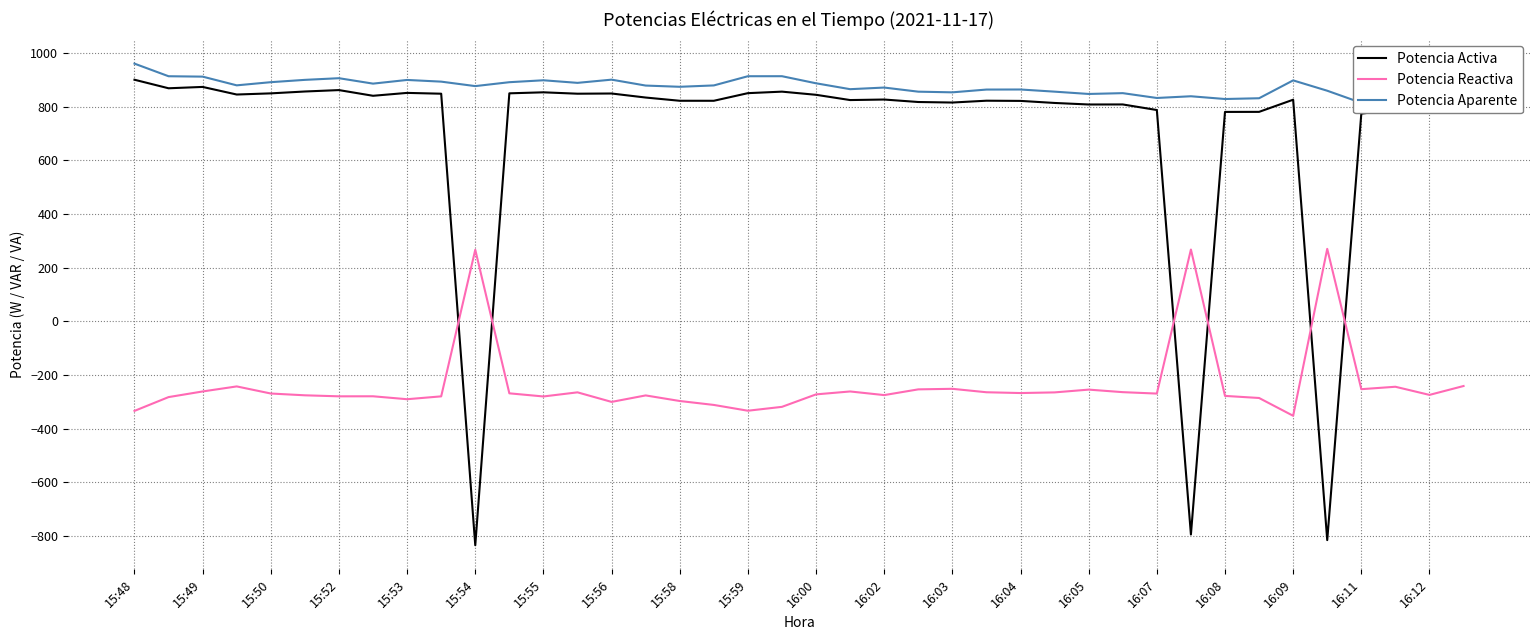

The Potencia Reactiva series shows -368.4 at 15:55. True or false?

False